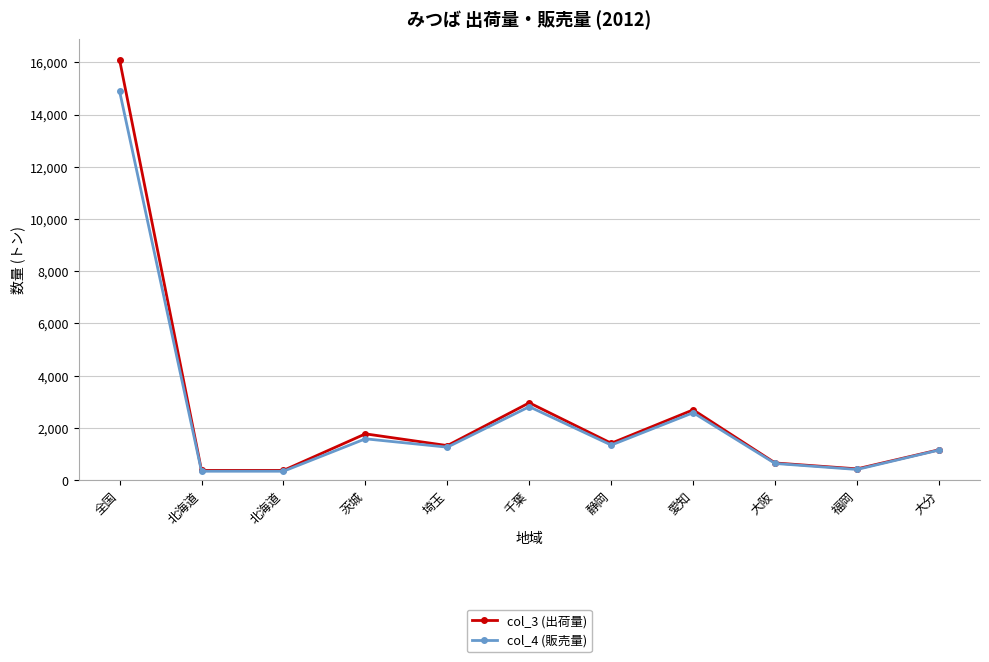

Is this an area chart (filled region under the line)?

No